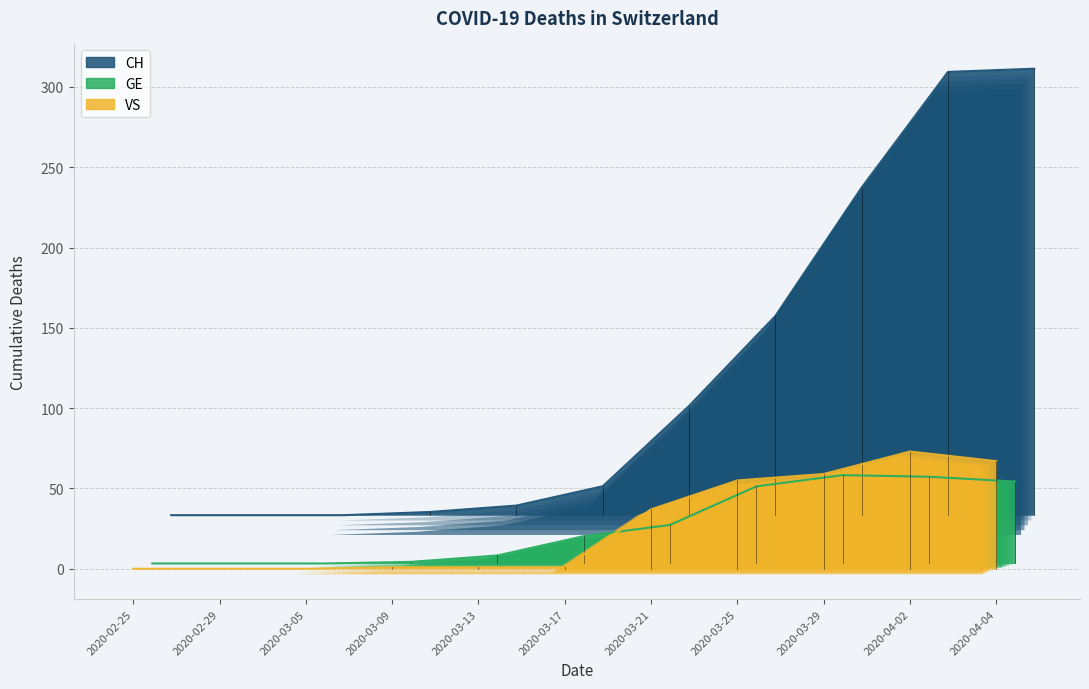

At how many categories does at least one series exceed 193?

3